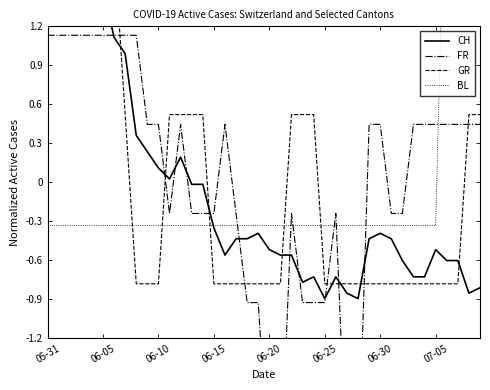

In FR, how many points are higher than both neighbors (excluding endpoints)?

4